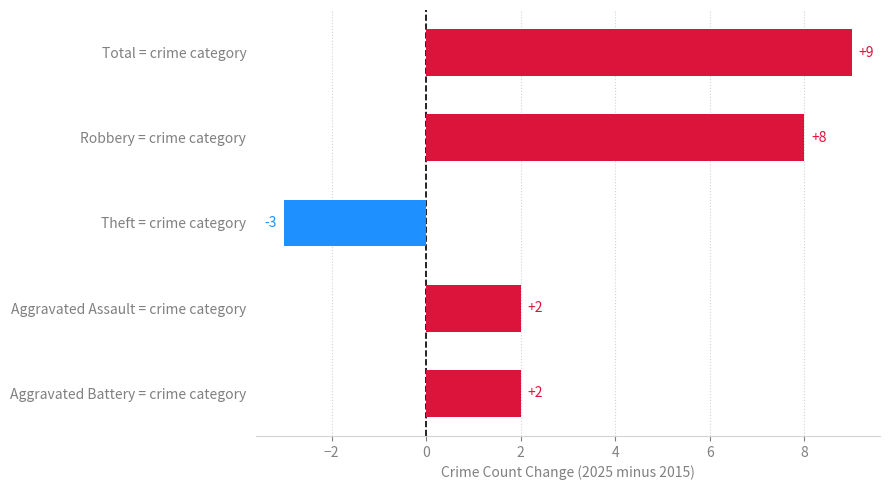

True or false: the data shows 3 at Aggravated Assault = crime category.

False